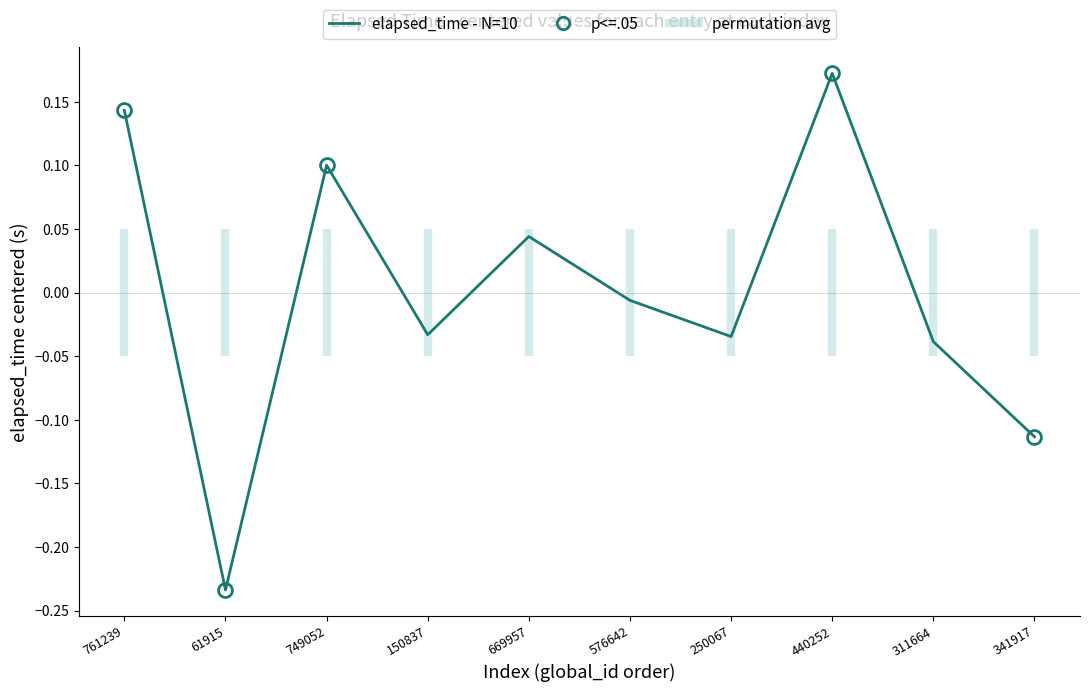

How many values are below 0?

6